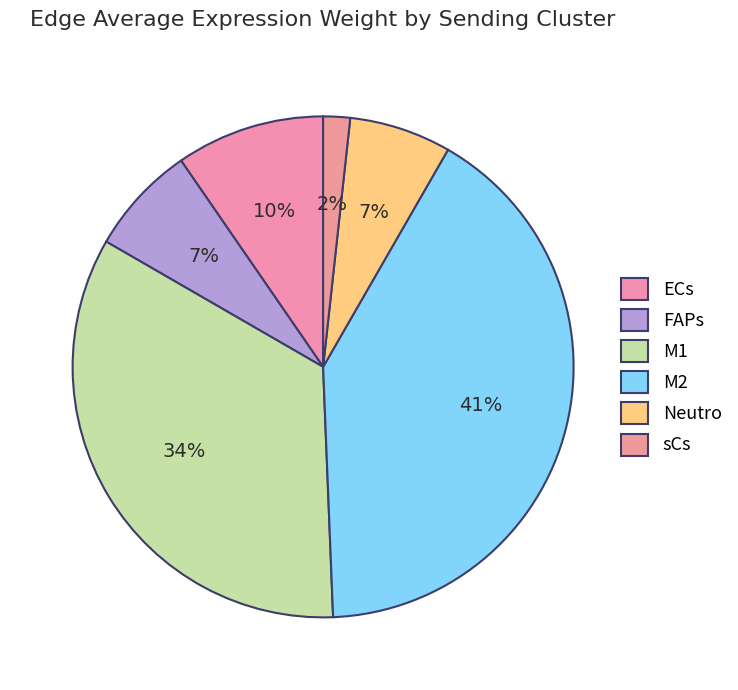

Which has a higher value, sCs or FAPs?

FAPs